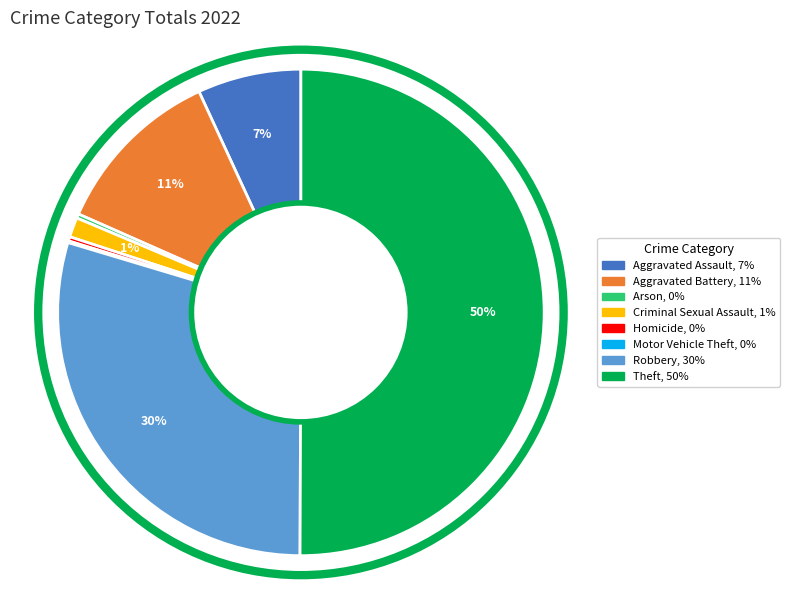

Is it true that Criminal Sexual Assault is 1% of the pie?

True